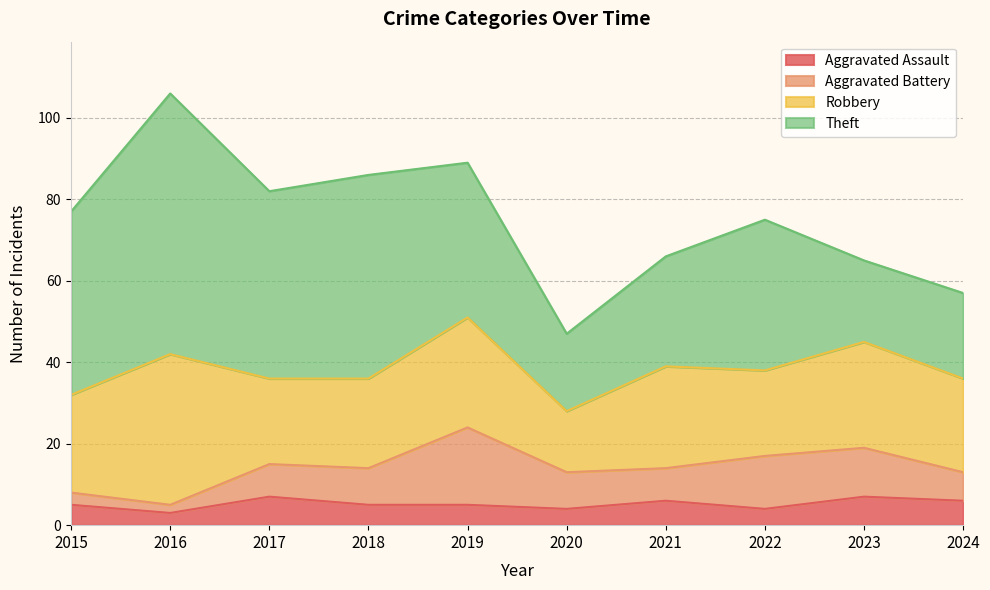

Which series has the largest total across all categories?

Theft